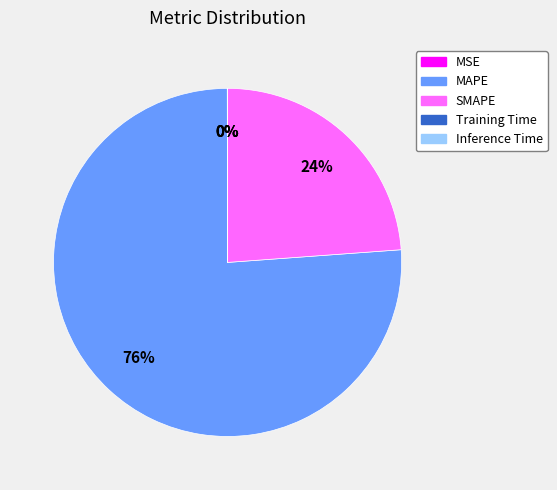

What is the majority slice?

MAPE